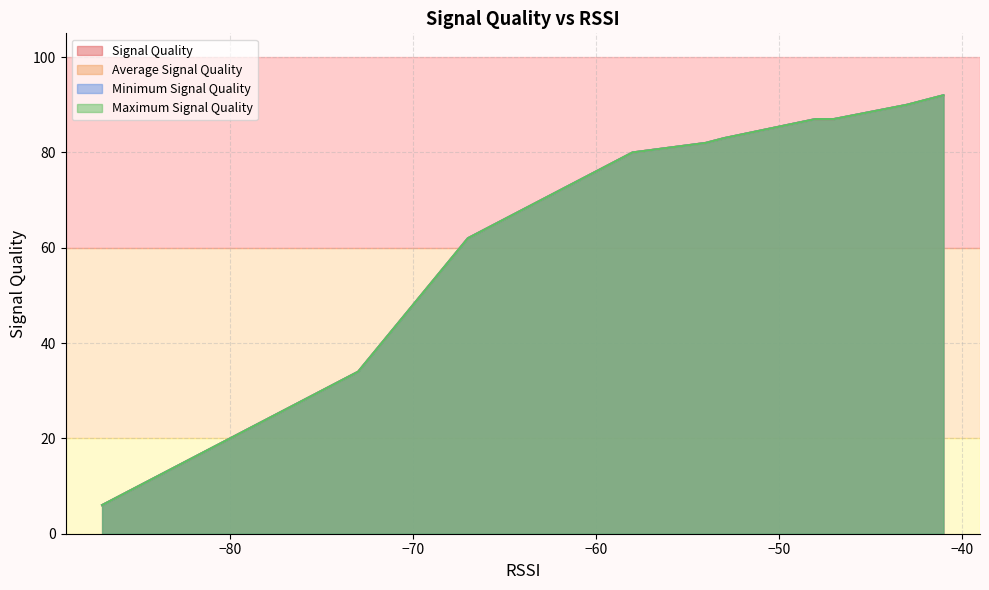

True or false: Average Signal Quality and Signal Quality cross at least once.

False